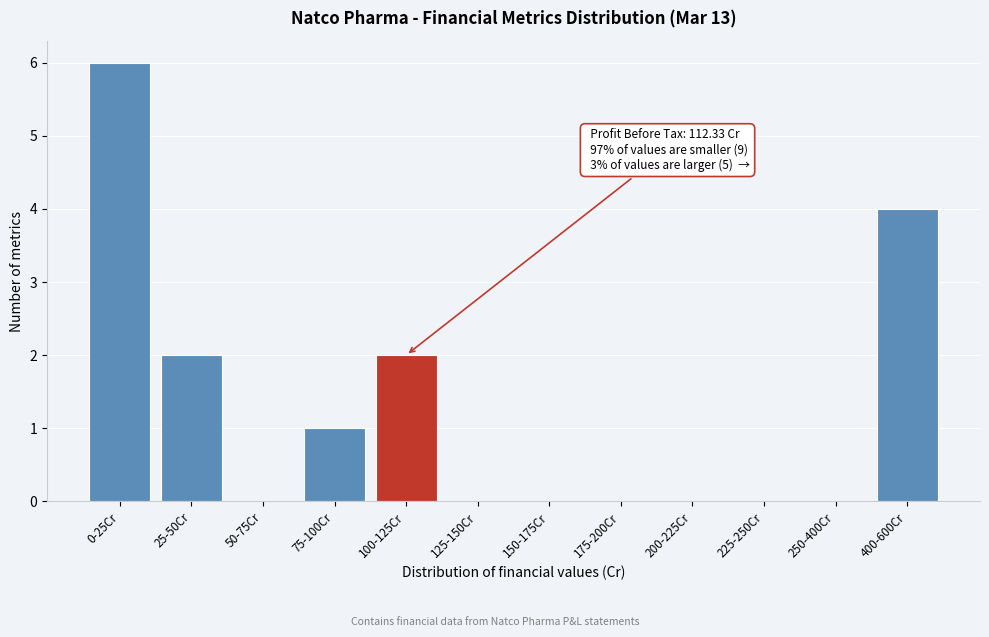

Reading left to right, extract all data points from this chart.

0-25Cr=6	25-50Cr=2	50-75Cr=0	75-100Cr=1	100-125Cr=2	125-150Cr=0	150-175Cr=0	175-200Cr=0	200-225Cr=0	225-250Cr=0	250-400Cr=0	400-600Cr=4